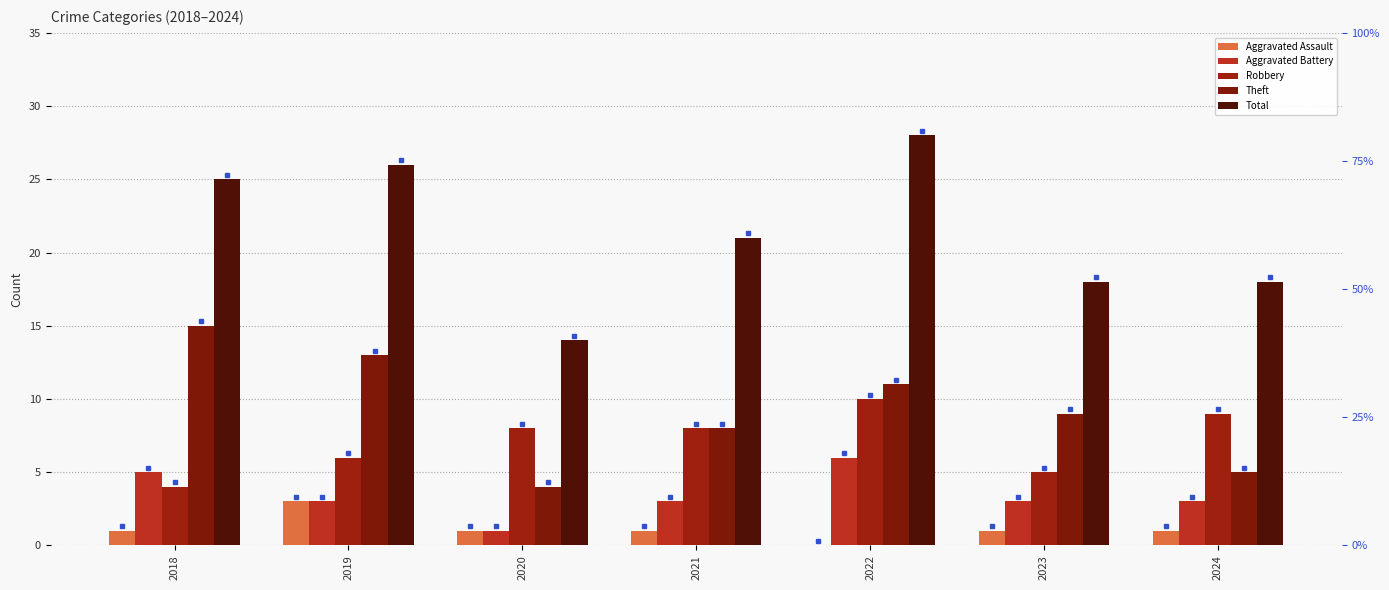

What is the difference between the Total values at 2023 and 2019?

8